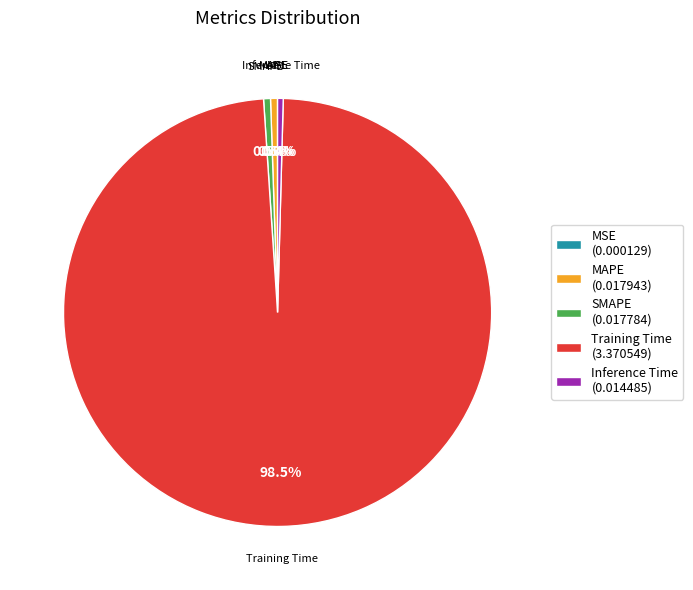

Does MAPE (0.017943) account for over 50% of the chart?

No